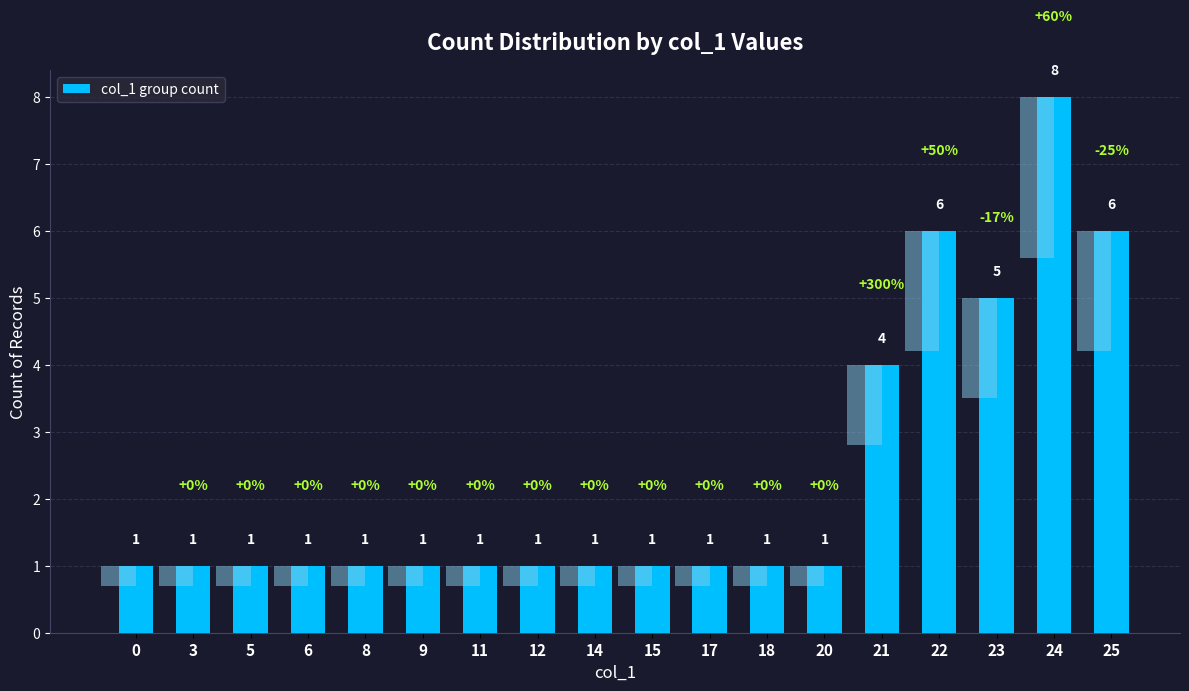

Count the values in the range 1 to 4.

14